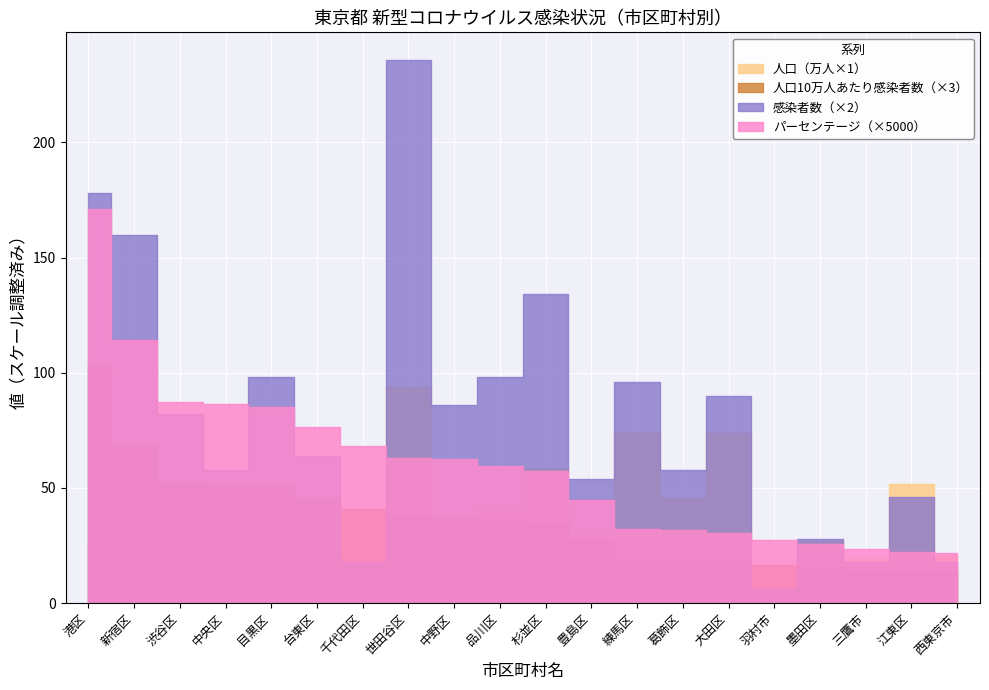

Which series changed the most between 18 and 19?

人口（2020/1/1現在）